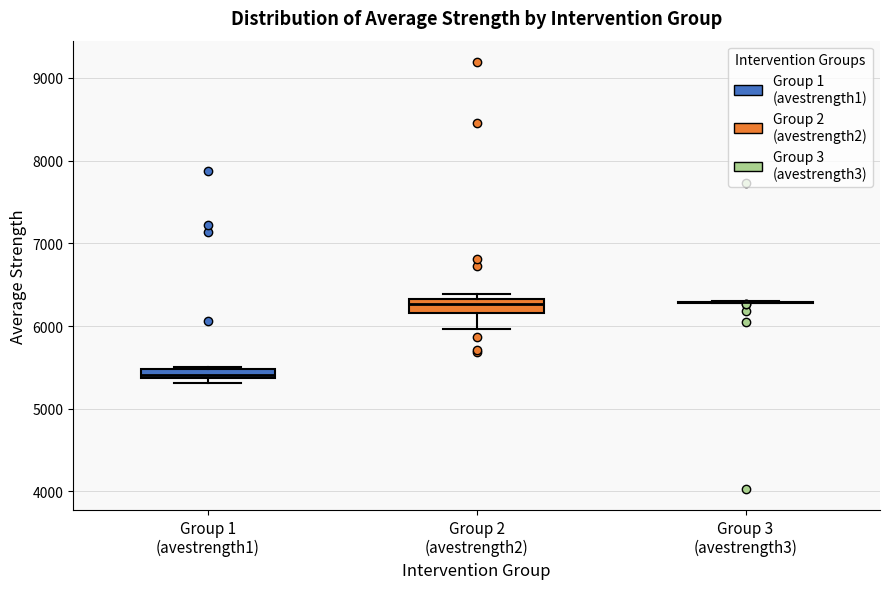

Where is the upper edge of the box for Group 2 (avestrength2) on the y-axis? The values are not printed on the chart, so give them approximately, as read against the axis.

6300